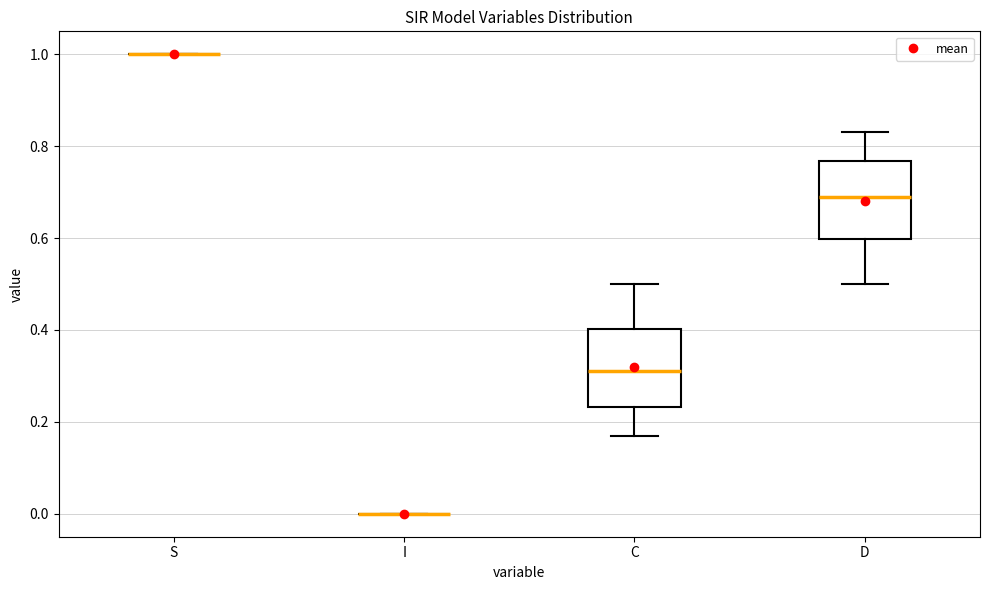

Reading left to right, read every box against the y-axis: the position of its median line, the range the box covers, and the ends of its whiskers. The values are not printed on the chart, so give them approximately, as read against the axis.

S: box collapsed to a line at 1.00, whiskers 1.00 to 1.00
I: box collapsed to a line at 0.00, whiskers 0.00 to 0.00
C: median 0.32, box 0.24 to 0.40, whiskers 0.16 to 0.50
D: median 0.68, box 0.60 to 0.76, whiskers 0.50 to 0.84